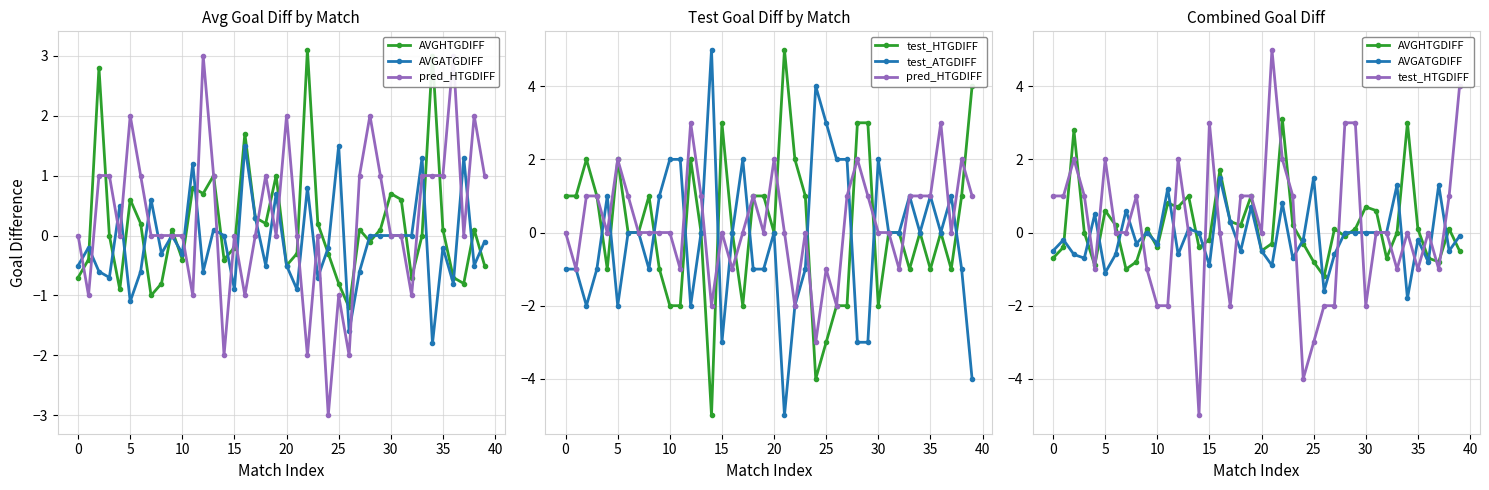

How many data points in AVGHTGDIFF are less than 0?

18